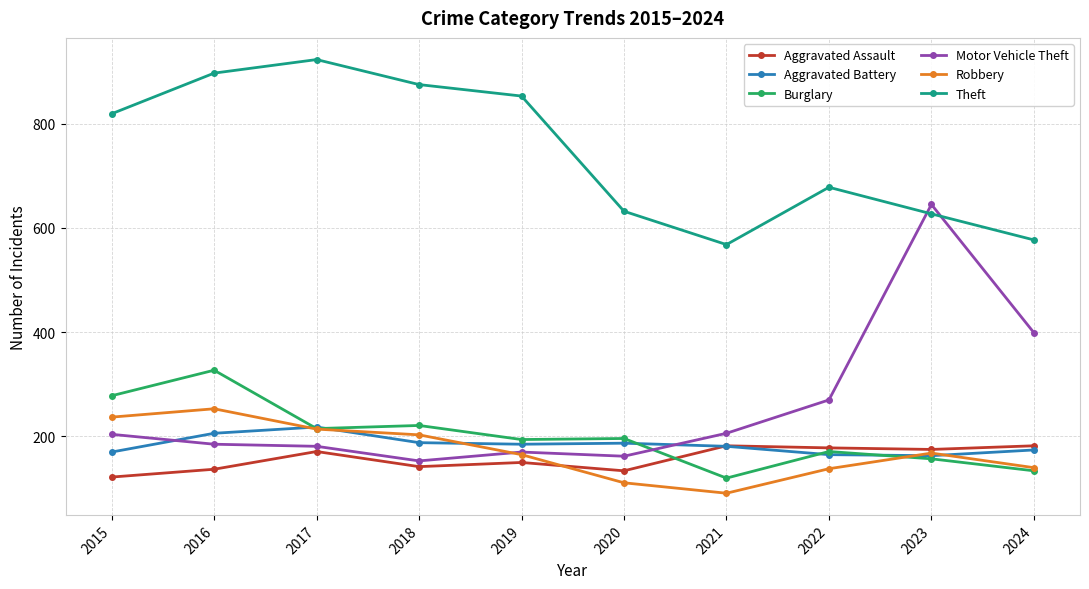

What is the spread (max minus min) of values at 2022?

540